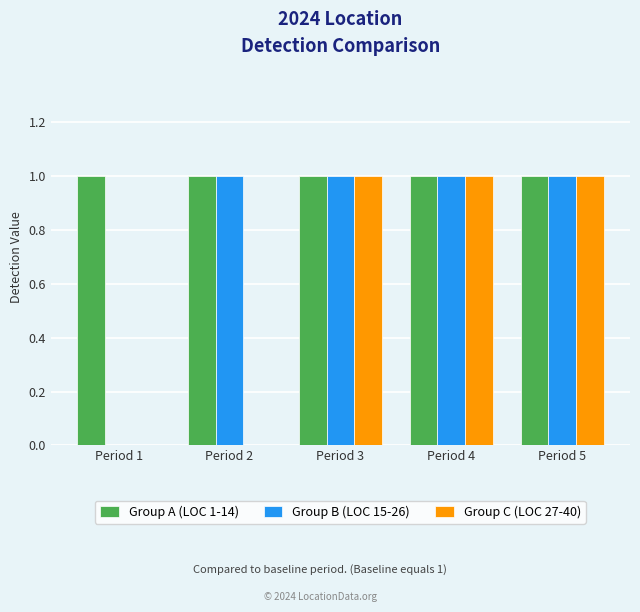

How many groups of bars are there?

5